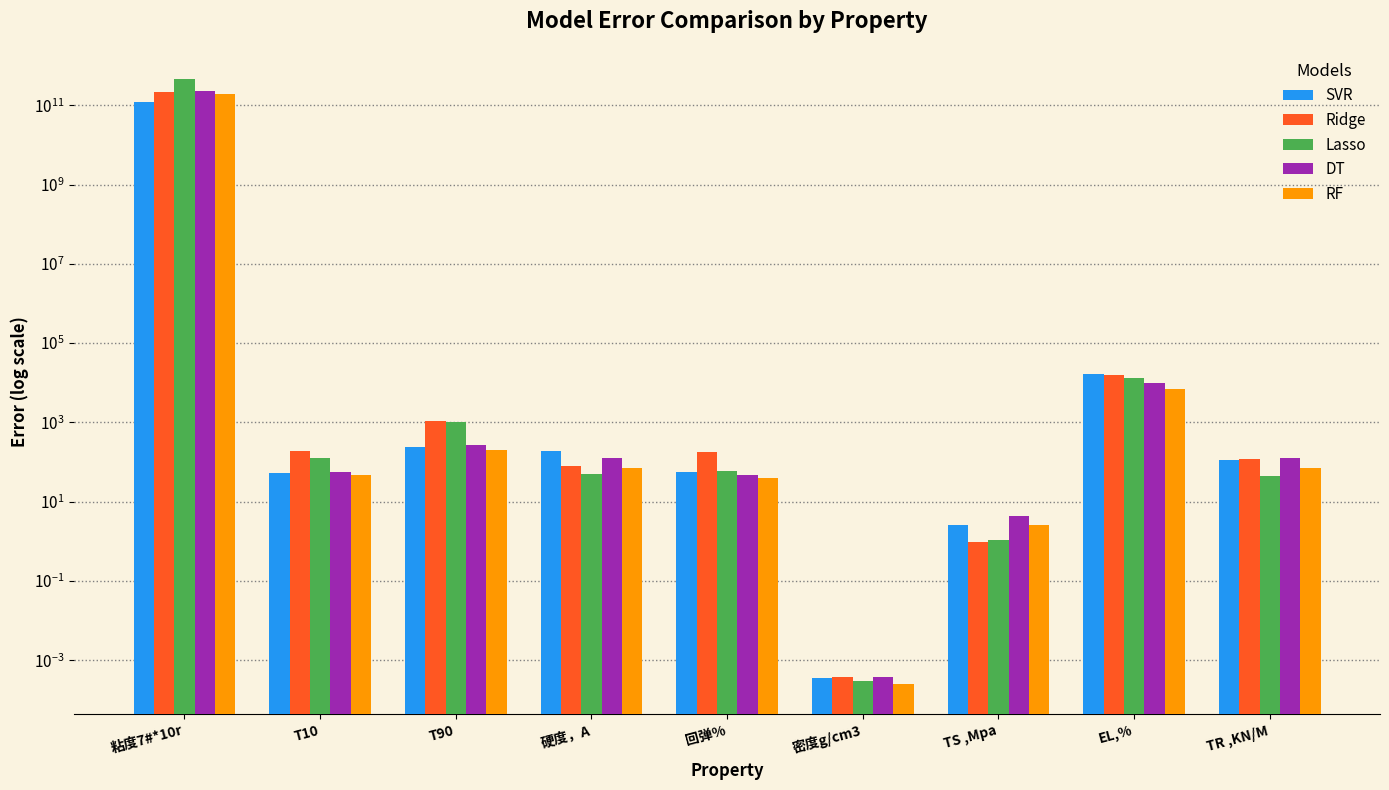

Between T90 and TR ,KN/M, which series saw the biggest shift?

Lasso